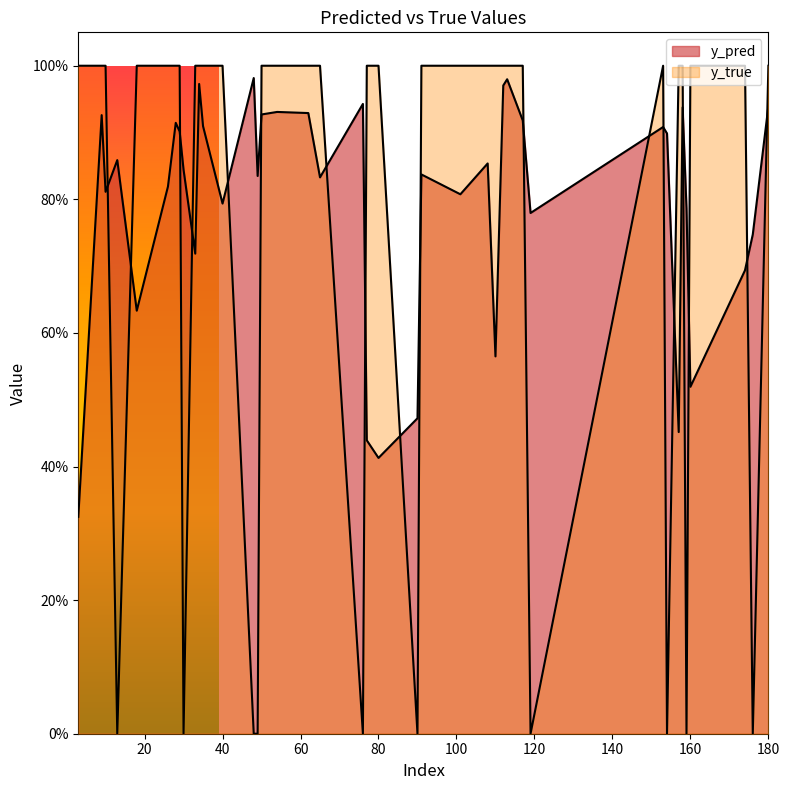

Does the chart have visible grid lines?

No